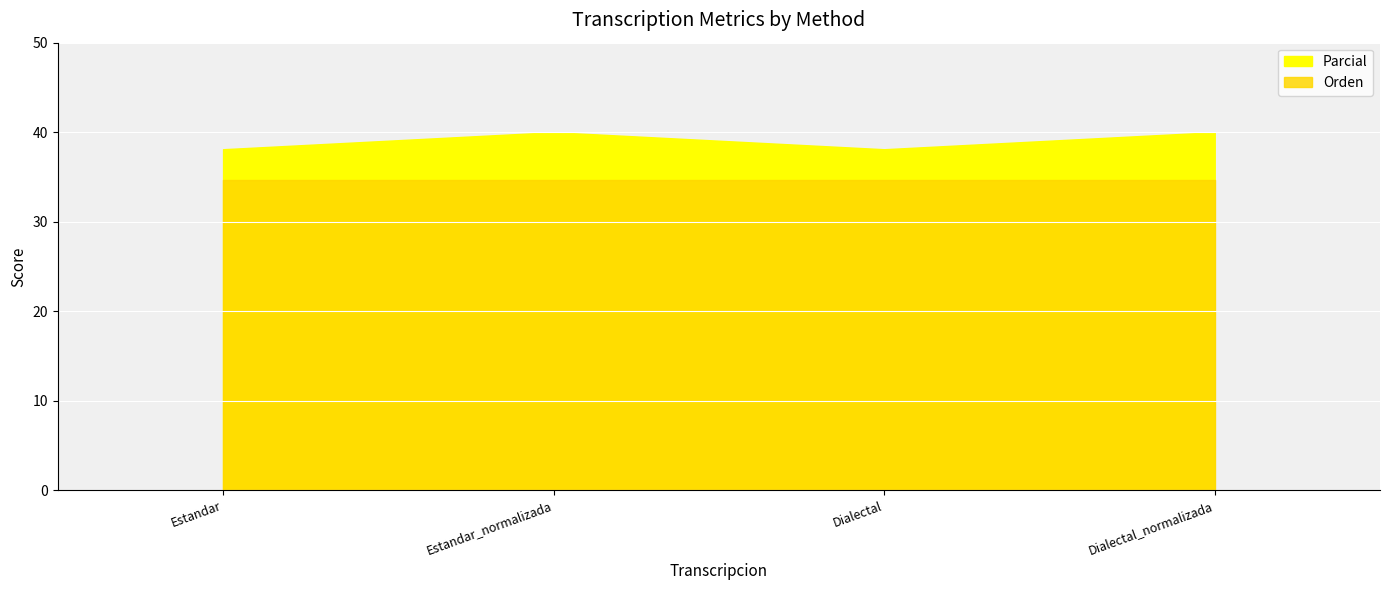

What is the smallest value displayed?

34.7